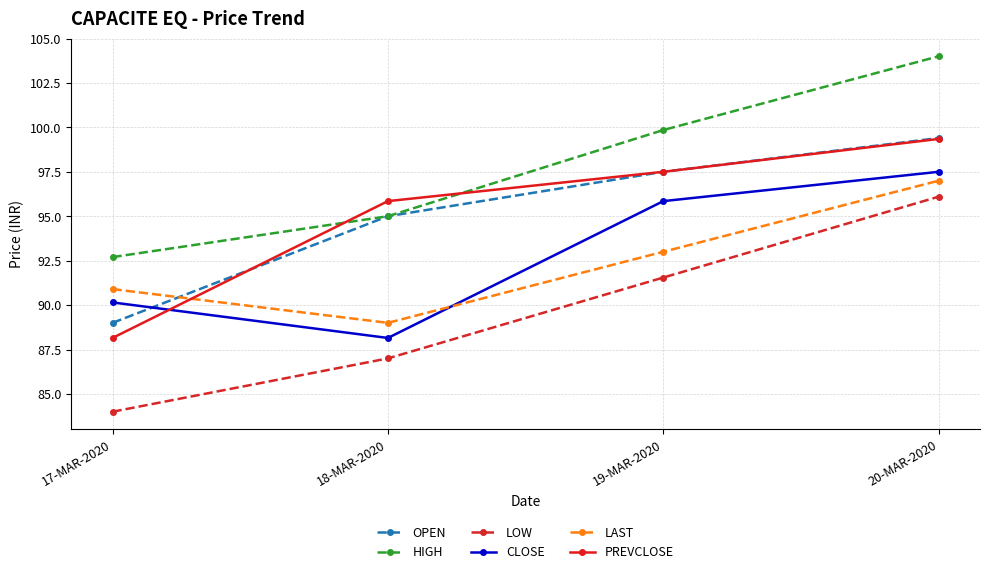

Where is LOW nearest to the value 90?

19-MAR-2020